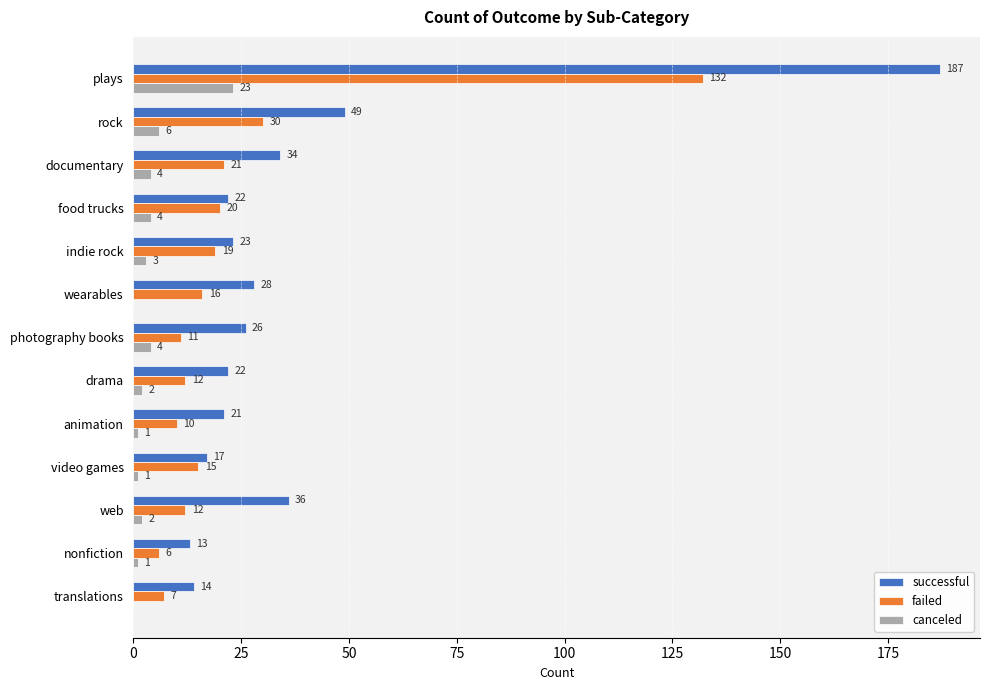

Count the number of data series in this chart.

3